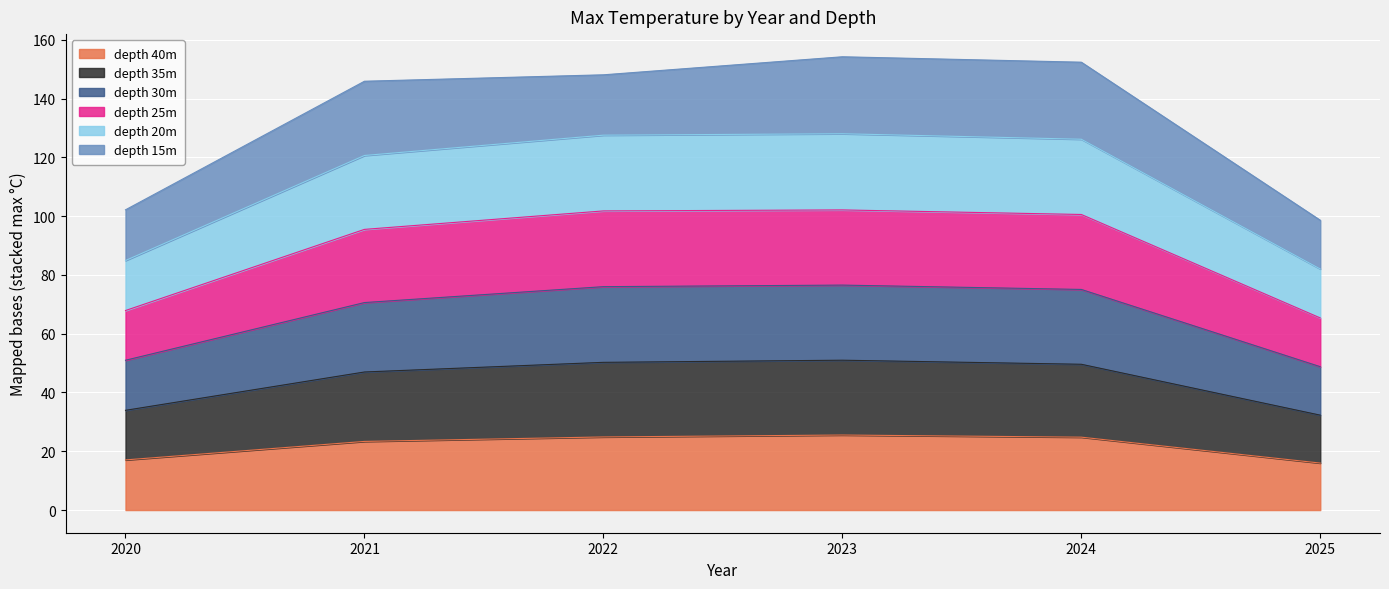

What is the maximum value for depth 40m?

25.5